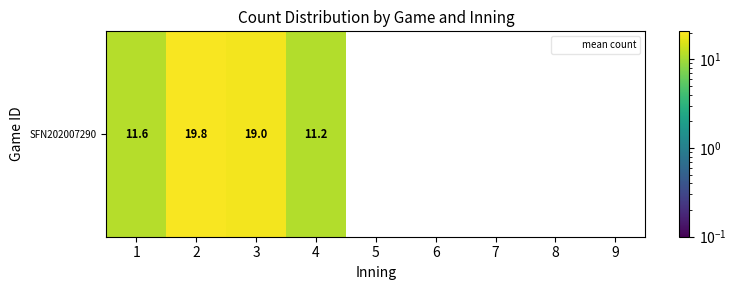

How many values exceed 0?

4